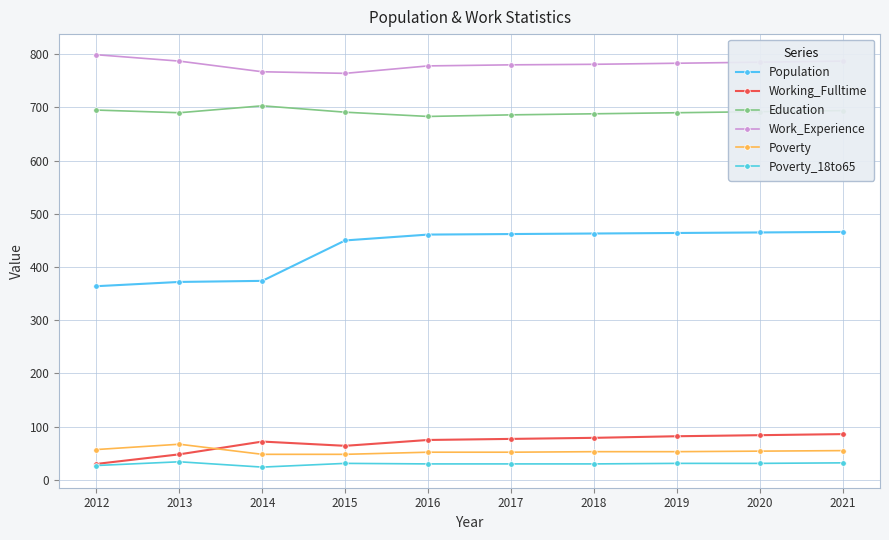

How many data points does each series have?

10